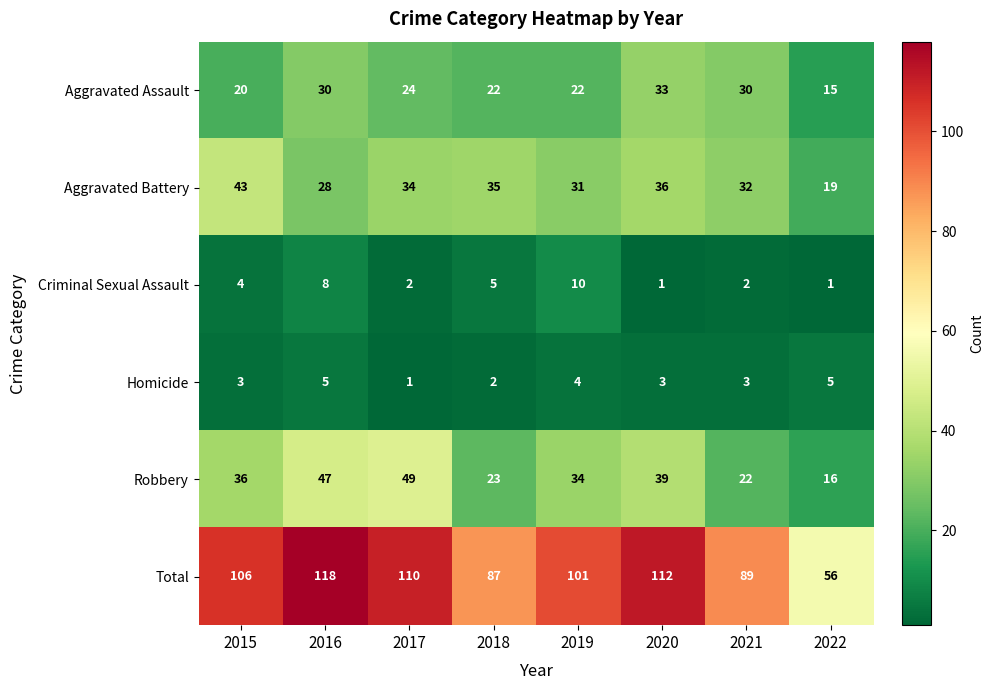

The Robbery series shows 11 at 2015. True or false?

False